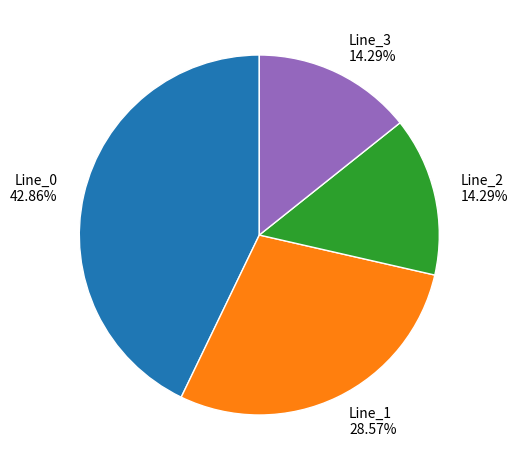

To the nearest percent, what portion does Line_0 represent?

43%